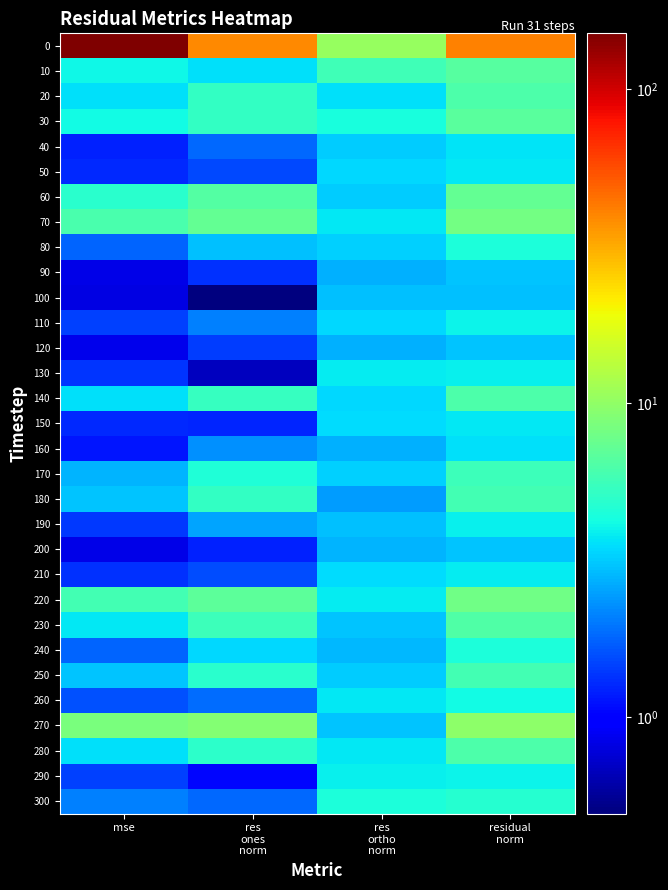

Reading right to left, list all the values displayed in this chart.

0: residual
norm=40.7	res
ortho
norm=10.3	res
ones
norm=39.4	mse=150.6
10: residual
norm=6.7	res
ortho
norm=5.7	res
ones
norm=3.6	mse=4.1
20: residual
norm=6.3	res
ortho
norm=3.6	res
ones
norm=5.2	mse=3.6
30: residual
norm=6.8	res
ortho
norm=4.3	res
ones
norm=5.3	mse=4.2
40: residual
norm=3.6	res
ortho
norm=3.2	res
ones
norm=1.8	mse=1.2
50: residual
norm=3.8	res
ortho
norm=3.4	res
ones
norm=1.5	mse=1.3
60: residual
norm=7.3	res
ortho
norm=3.2	res
ones
norm=6.6	mse=4.8
70: residual
norm=8.2	res
ortho
norm=3.7	res
ones
norm=7.3	mse=6.1
80: residual
norm=4.4	res
ortho
norm=3.3	res
ones
norm=3.0	mse=1.8
90: residual
norm=3.0	res
ortho
norm=2.7	res
ones
norm=1.3	mse=0.8
100: residual
norm=3.0	res
ortho
norm=2.9	res
ones
norm=0.5	mse=0.8
110: residual
norm=4.0	res
ortho
norm=3.4	res
ones
norm=2.1	mse=1.4
120: residual
norm=3.1	res
ortho
norm=2.7	res
ones
norm=1.4	mse=0.8
130: residual
norm=3.9	res
ortho
norm=3.8	res
ones
norm=0.7	mse=1.4
140: residual
norm=6.3	res
ortho
norm=3.4	res
ones
norm=5.3	mse=3.6
150: residual
norm=3.7	res
ortho
norm=3.5	res
ones
norm=1.2	mse=1.3
160: residual
norm=3.6	res
ortho
norm=2.8	res
ones
norm=2.3	mse=1.1
170: residual
norm=5.6	res
ortho
norm=3.2	res
ones
norm=4.5	mse=2.8
180: residual
norm=5.8	res
ortho
norm=2.4	res
ones
norm=5.3	mse=3.0
190: residual
norm=3.9	res
ortho
norm=2.9	res
ones
norm=2.6	mse=1.4
200: residual
norm=3.0	res
ortho
norm=2.8	res
ones
norm=1.2	mse=0.8
210: residual
norm=3.8	res
ortho
norm=3.5	res
ones
norm=1.6	mse=1.3
220: residual
norm=8.0	res
ortho
norm=3.8	res
ones
norm=7.0	mse=5.8
230: residual
norm=6.4	res
ortho
norm=3.1	res
ones
norm=5.6	mse=3.7
240: residual
norm=4.4	res
ortho
norm=2.8	res
ones
norm=3.4	mse=1.8
250: residual
norm=5.8	res
ortho
norm=3.2	res
ones
norm=4.8	mse=3.0
260: residual
norm=4.2	res
ortho
norm=3.7	res
ones
norm=1.9	mse=1.6
270: residual
norm=9.6	res
ortho
norm=3.1	res
ones
norm=9.1	mse=8.4
280: residual
norm=6.3	res
ortho
norm=3.7	res
ones
norm=5.0	mse=3.6
290: residual
norm=4.0	res
ortho
norm=3.9	res
ones
norm=1.0	mse=1.5
300: residual
norm=4.8	res
ortho
norm=4.4	res
ones
norm=1.8	mse=2.1